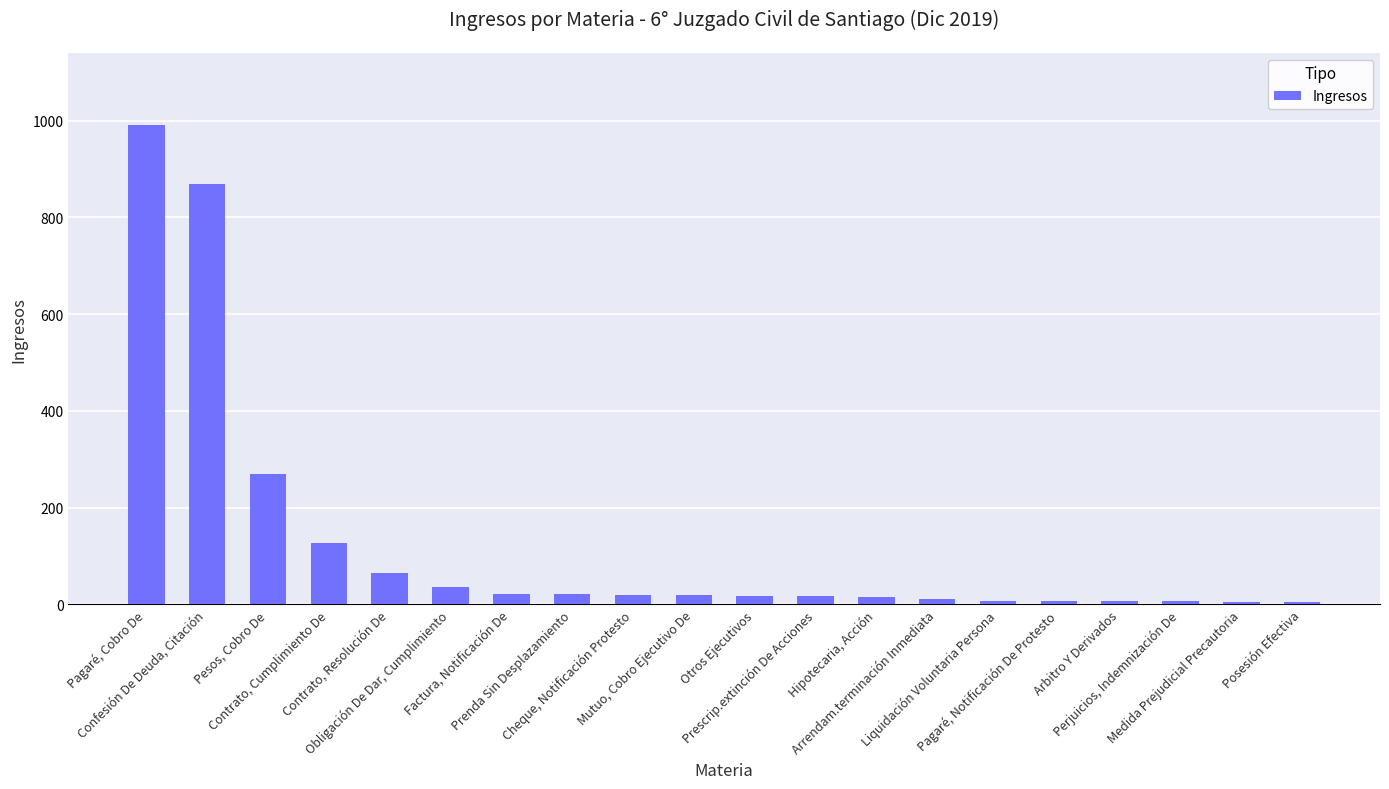

Count the number of data series in this chart.

1